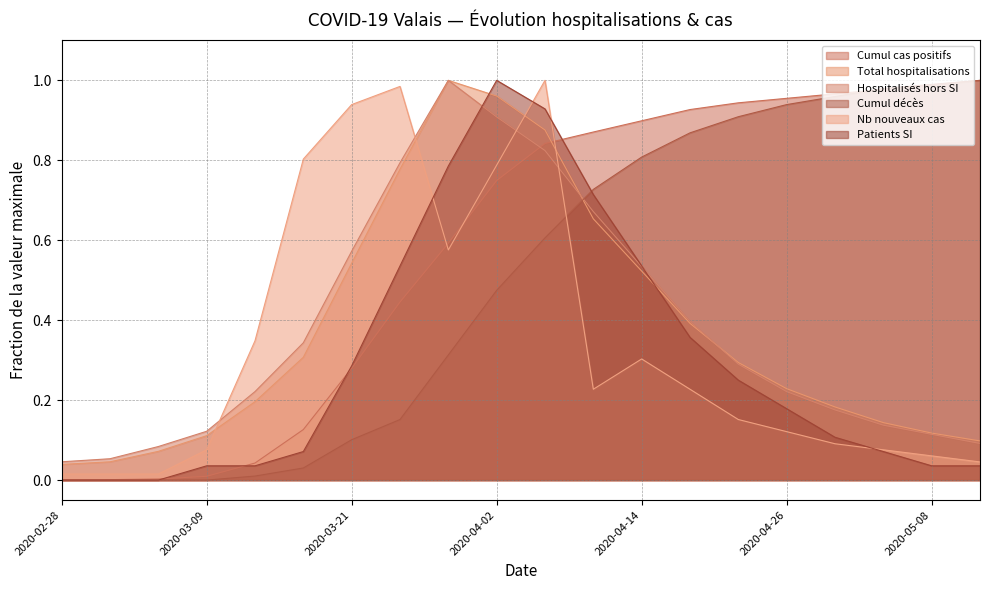

Reading left to right, list all the values displayed in this chart.

Cumul cas positifs: 0.0	0.0	0.0	0.0	0.0	0.1	0.3	0.4	0.6	0.7	0.8	0.9	0.9	0.9	0.9	1.0	1.0	1.0	1.0	1.0
Total hospitalisations: 0.0	0.0	0.1	0.1	0.2	0.3	0.5	0.8	1.0	1.0	0.9	0.7	0.5	0.4	0.3	0.2	0.2	0.1	0.1	0.1
Hospitalisés hors SI: 0.0	0.1	0.1	0.1	0.2	0.3	0.6	0.8	1.0	0.9	0.8	0.7	0.5	0.4	0.3	0.2	0.2	0.1	0.1	0.1
Cumul décès: 0.0	0.0	0.0	0.0	0.0	0.0	0.1	0.2	0.3	0.5	0.6	0.7	0.8	0.9	0.9	0.9	1.0	1.0	1.0	1.0
Nb nouveaux cas: 0.0	0.0	0.0	0.1	0.3	0.8	0.9	1.0	0.6	0.8	1.0	0.2	0.3	0.2	0.2	0.1	0.1	0.1	0.1	0.0
Patients SI: 0.0	0.0	0.0	0.0	0.0	0.1	0.3	0.5	0.8	1.0	0.9	0.7	0.5	0.4	0.2	0.2	0.1	0.1	0.0	0.0